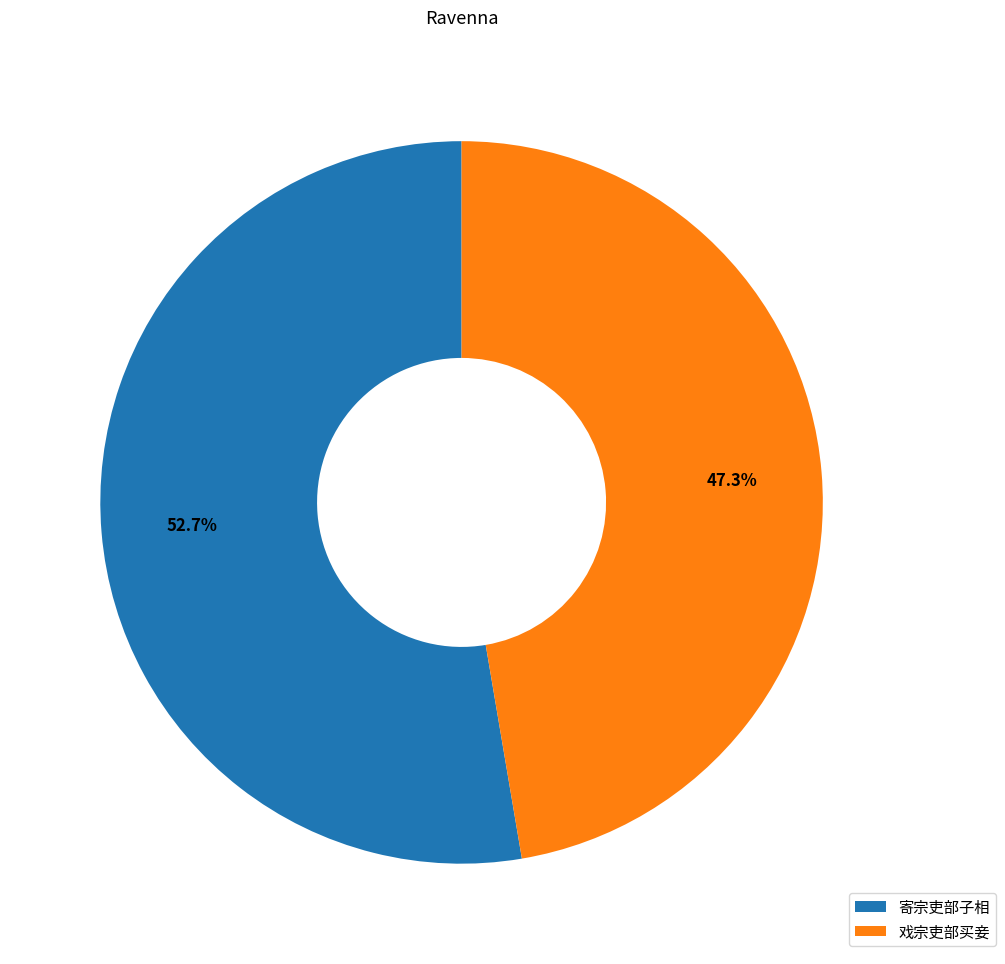

To the nearest percent, what is the difference between the largest and smallest slice percentages?

5%